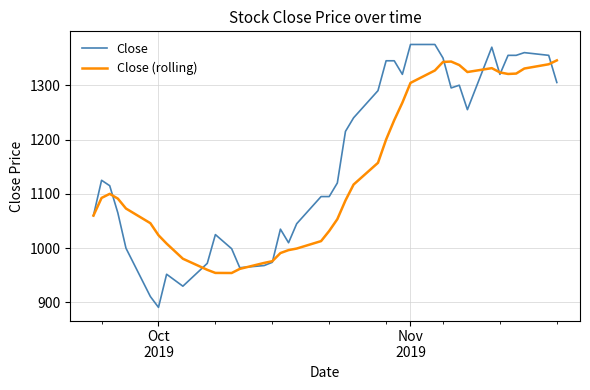

What is the highest value of the Close (rolling) series?

1345.7